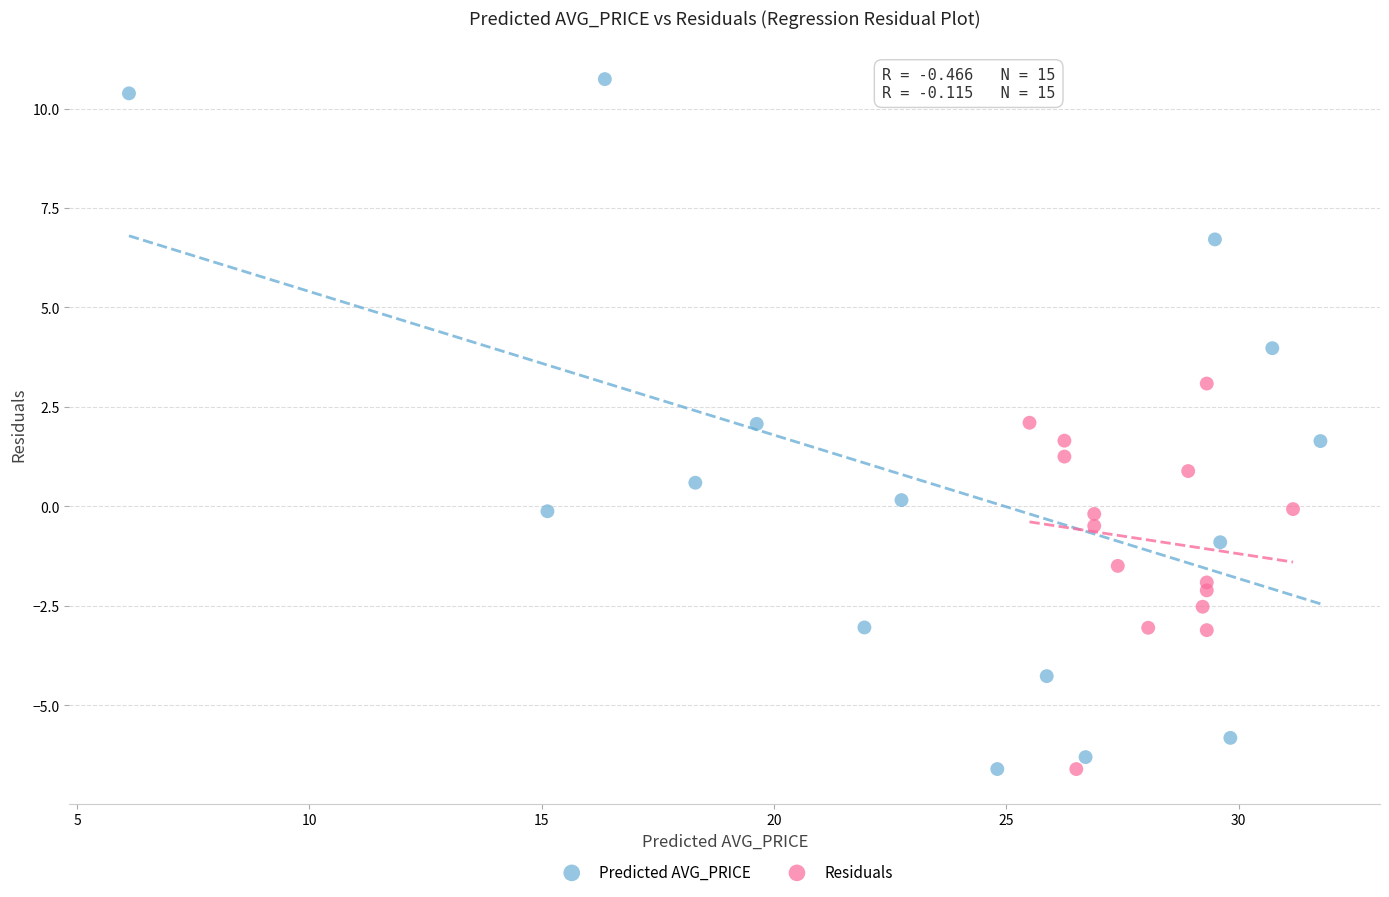

Which series reaches the maximum Y coordinate?

Predicted AVG_PRICE